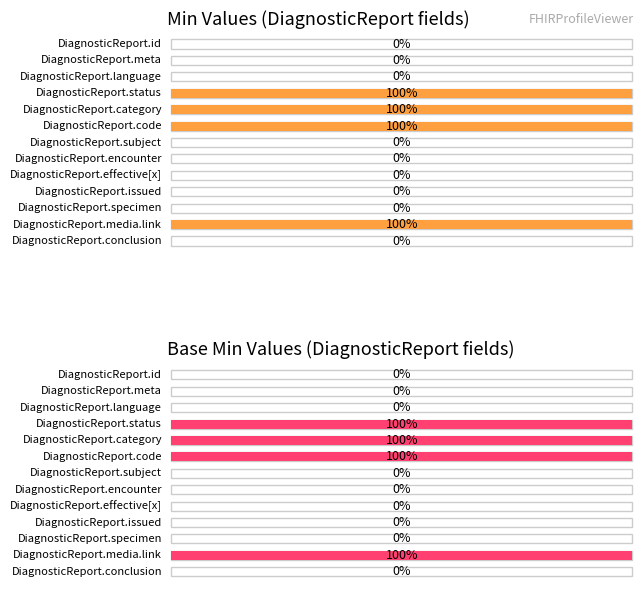

How many Min values are between 0 and 1?

13